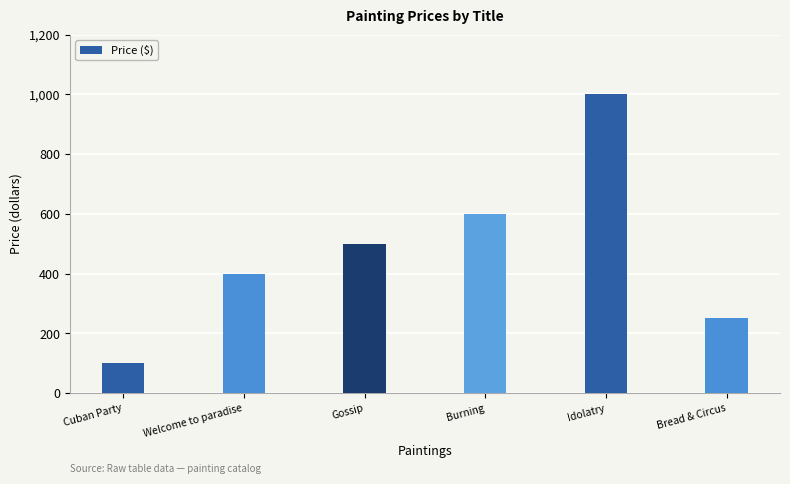

How many data points are less than 500?

3